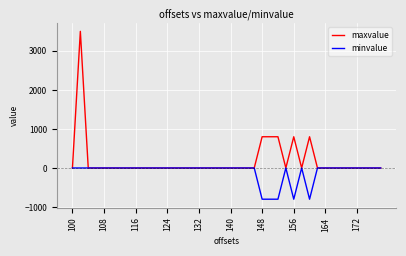

Is this an area chart (filled region under the line)?

No